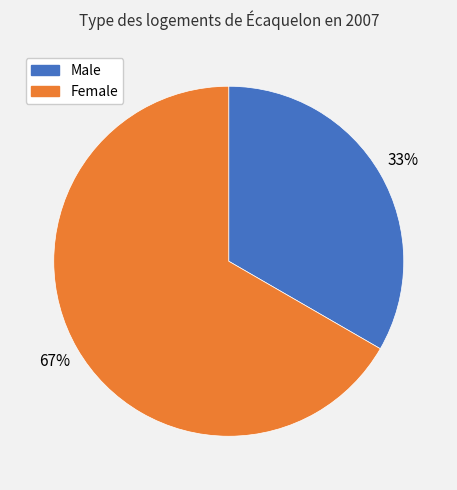

Which category accounts for the majority?

Female